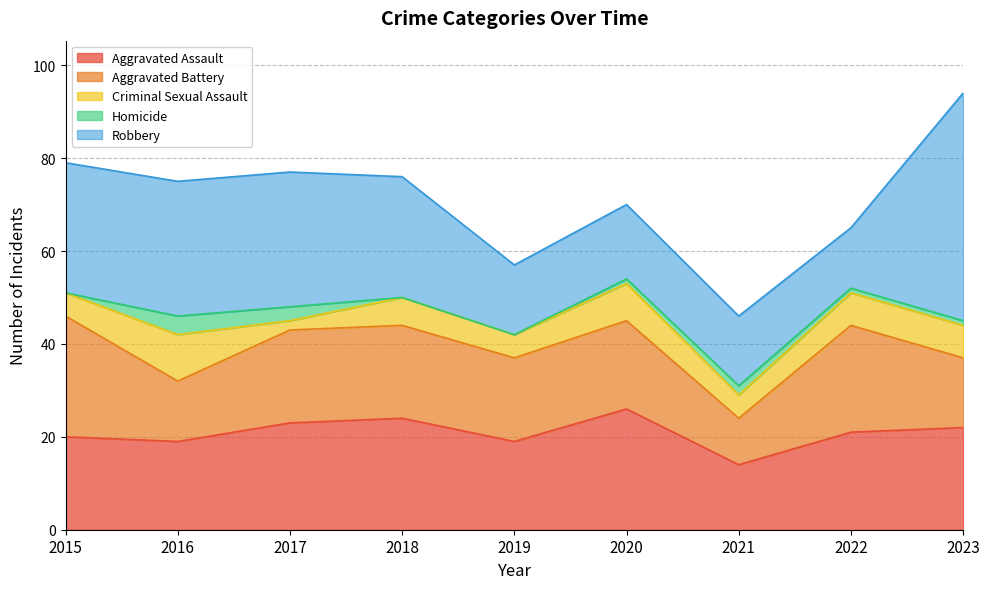

What is the maximum value for Criminal Sexual Assault?

10